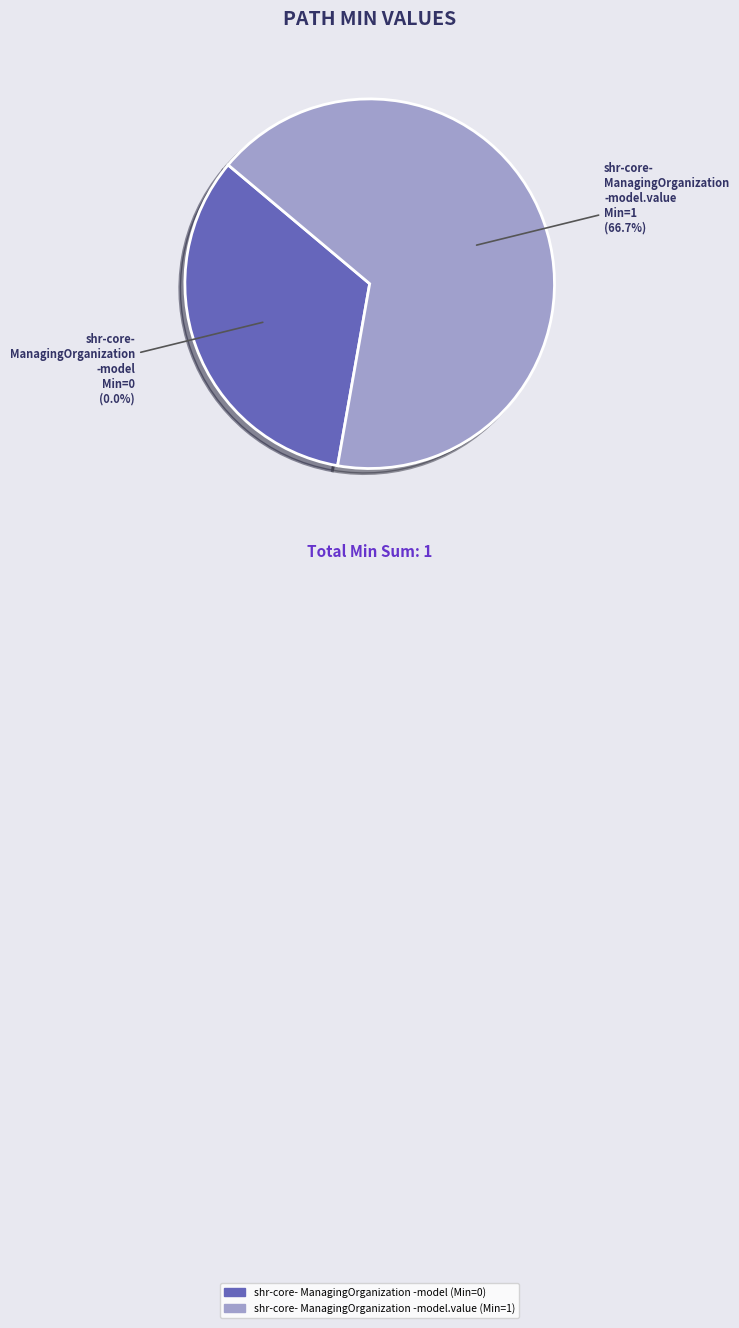

Between shr-core-ManagingOrganization-model and shr-core-ManagingOrganization-model.value, which is larger?

shr-core-ManagingOrganization-model.value